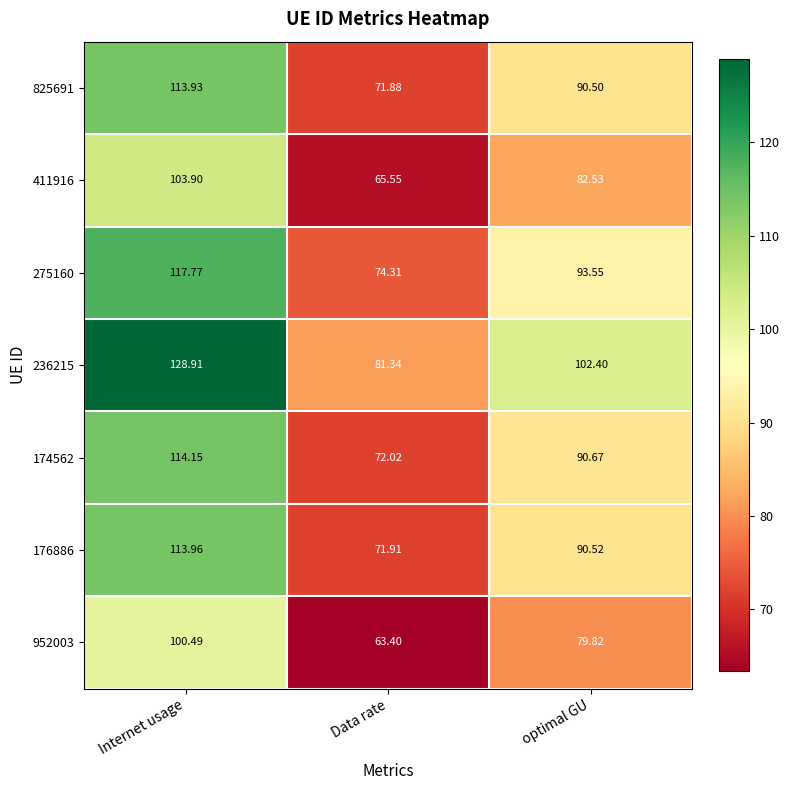

How many data points in 176886 are above 90?

2